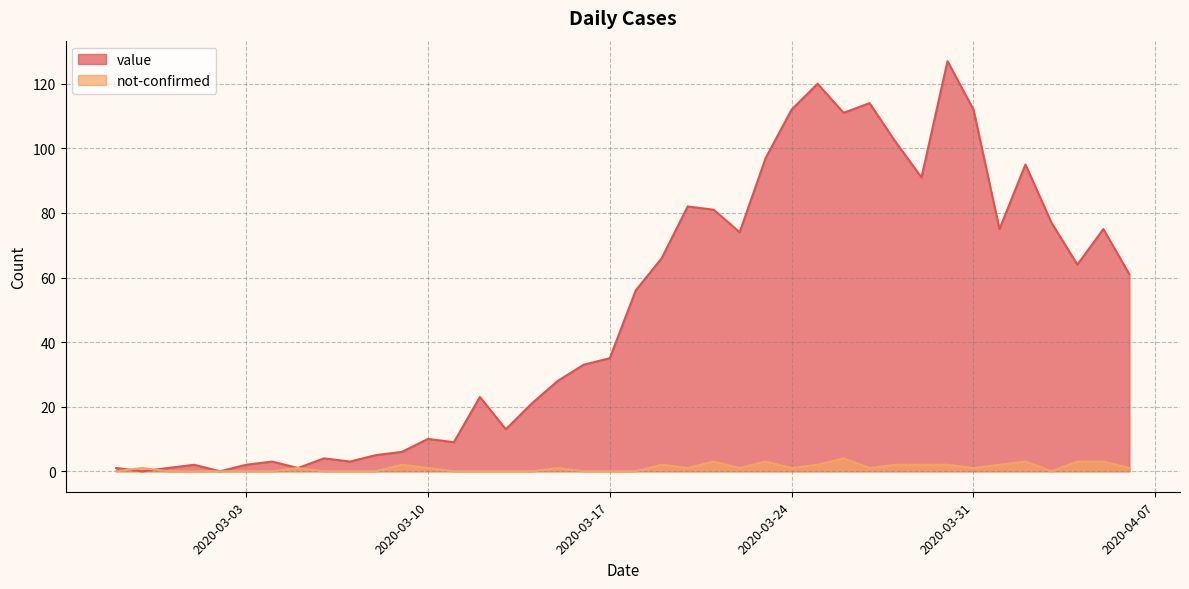

True or false: not-confirmed has more than 1 interior local peaks.

True